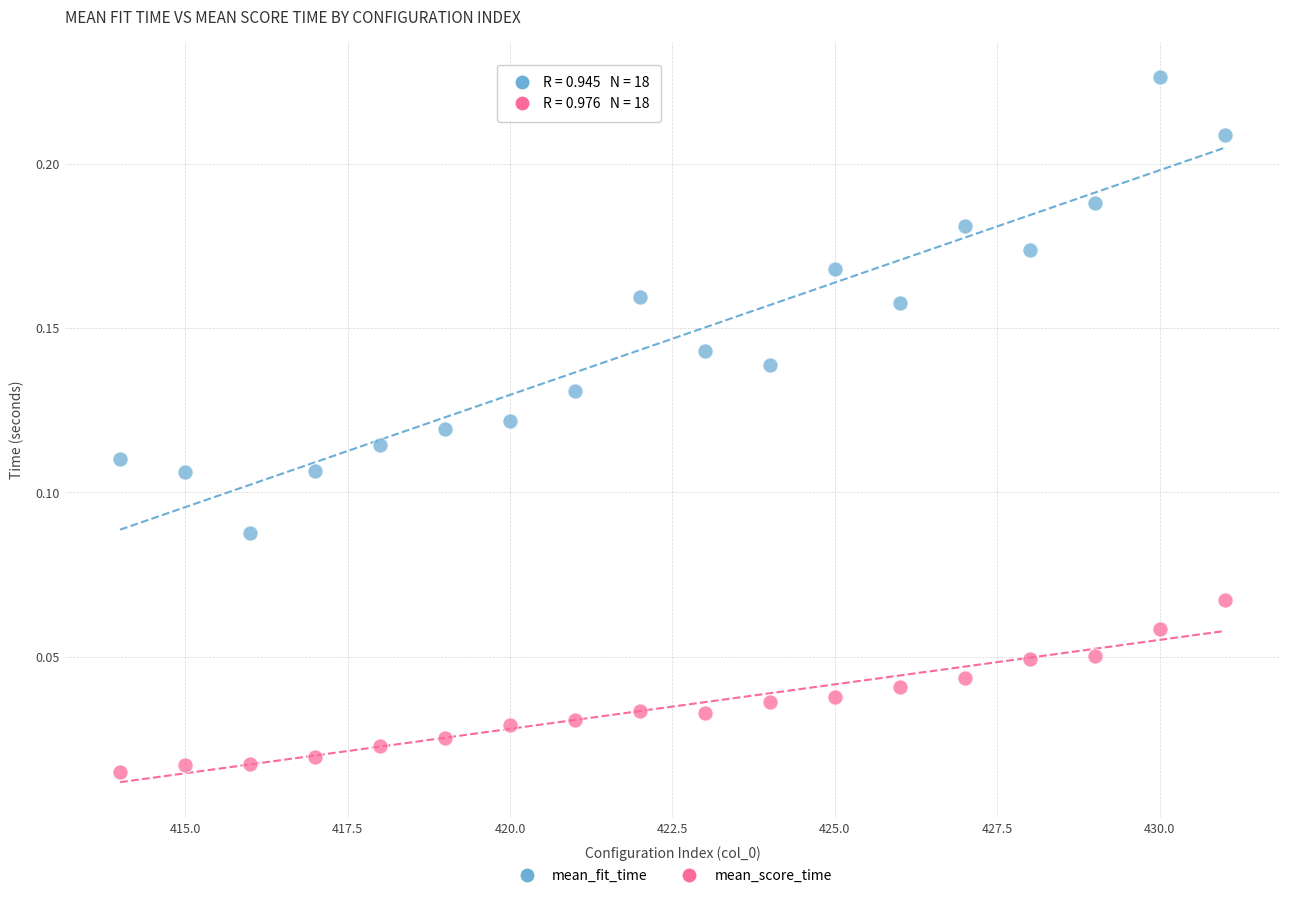

Which series reaches the minimum Y coordinate?

mean_score_time